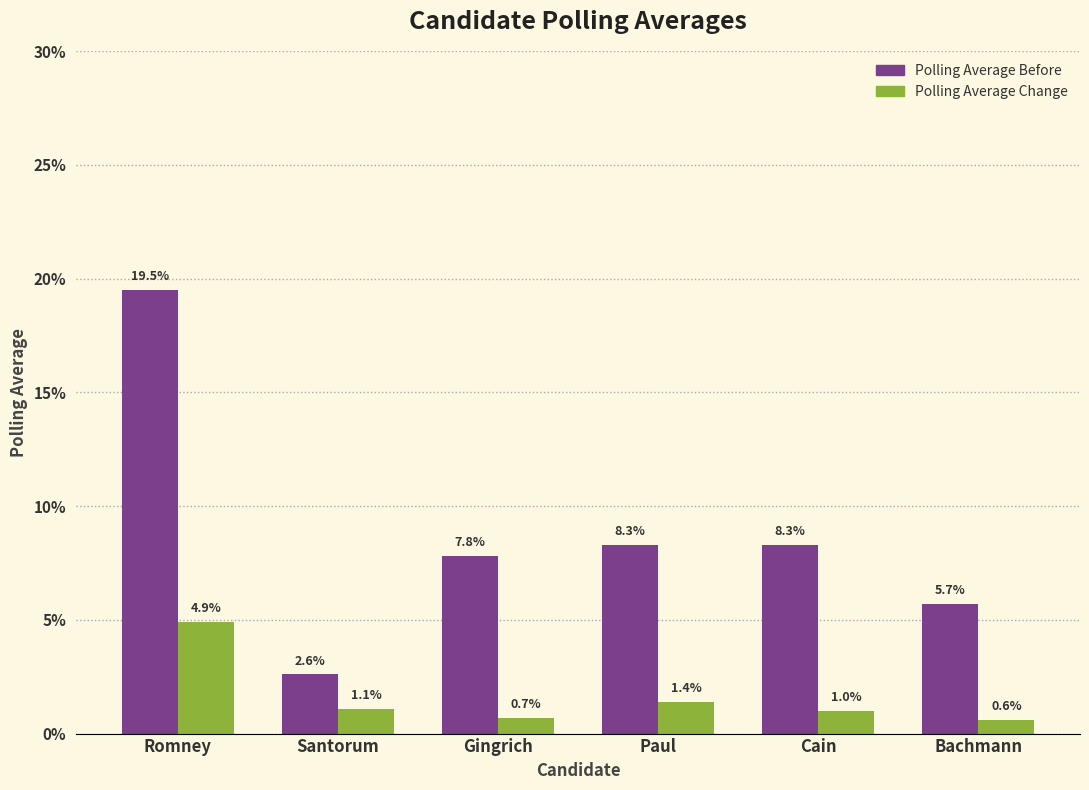

Which has a higher value, Bachmann or Romney?

Romney